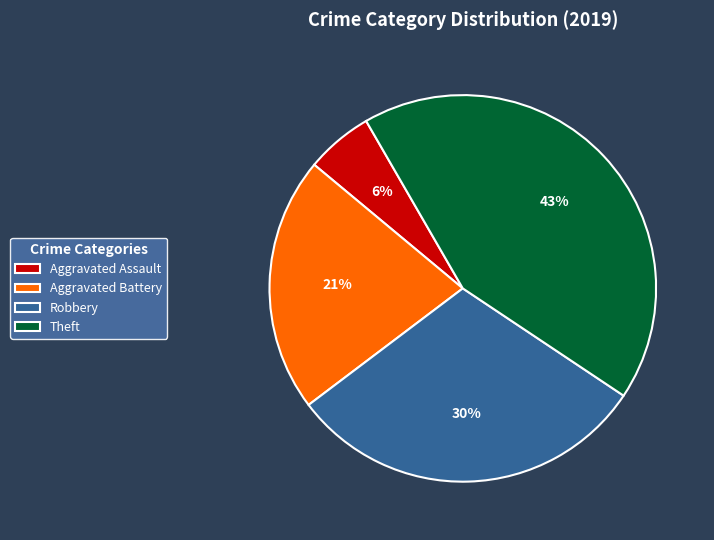

Combined, do Theft and Robbery account for over 50%?

Yes